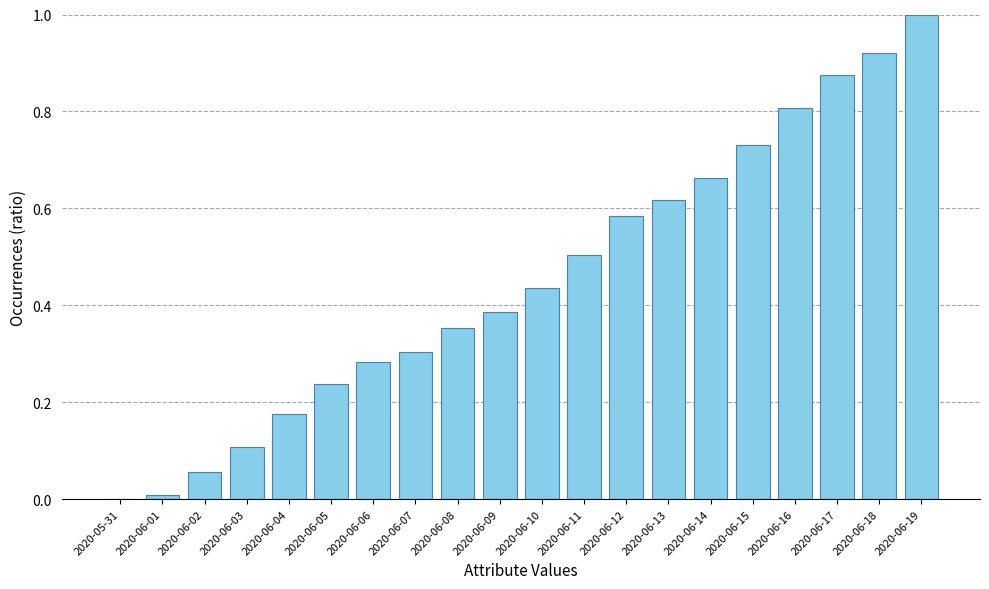

What is the change in value from 2020-06-05 to 2020-06-19?

+0.8